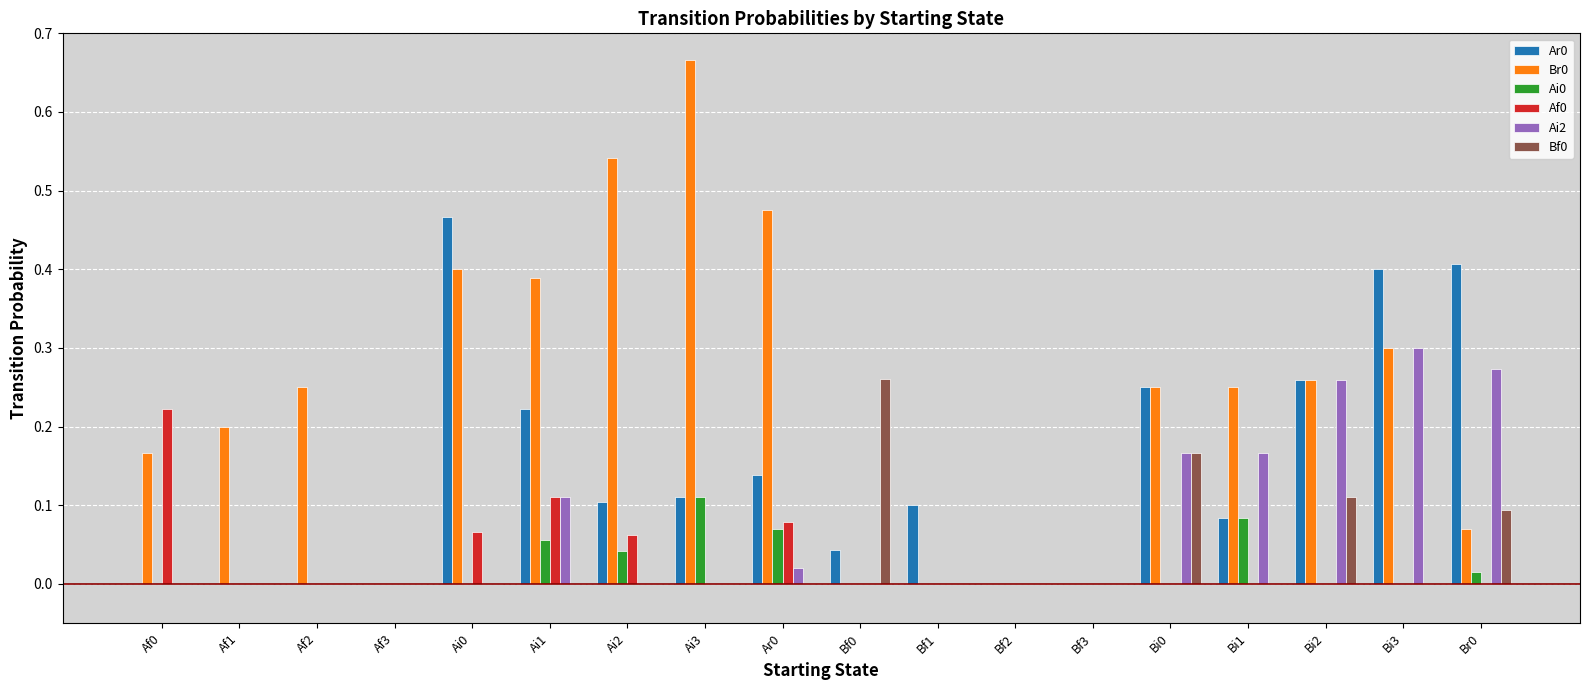

What is the total value across all series at Ai0?

0.9